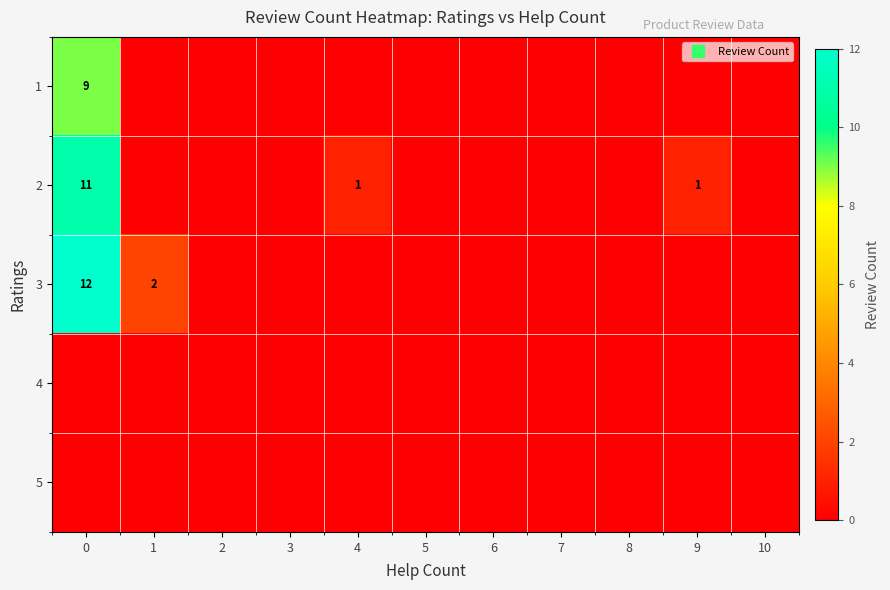

How many categories are shown in the chart?

11